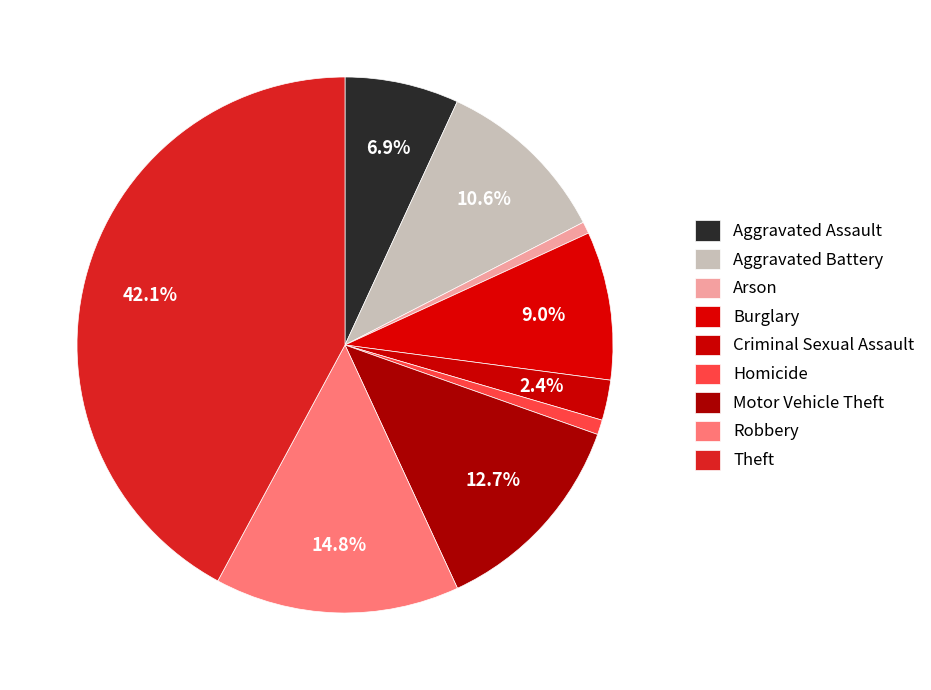

Which category has the smallest portion of the pie?

Arson